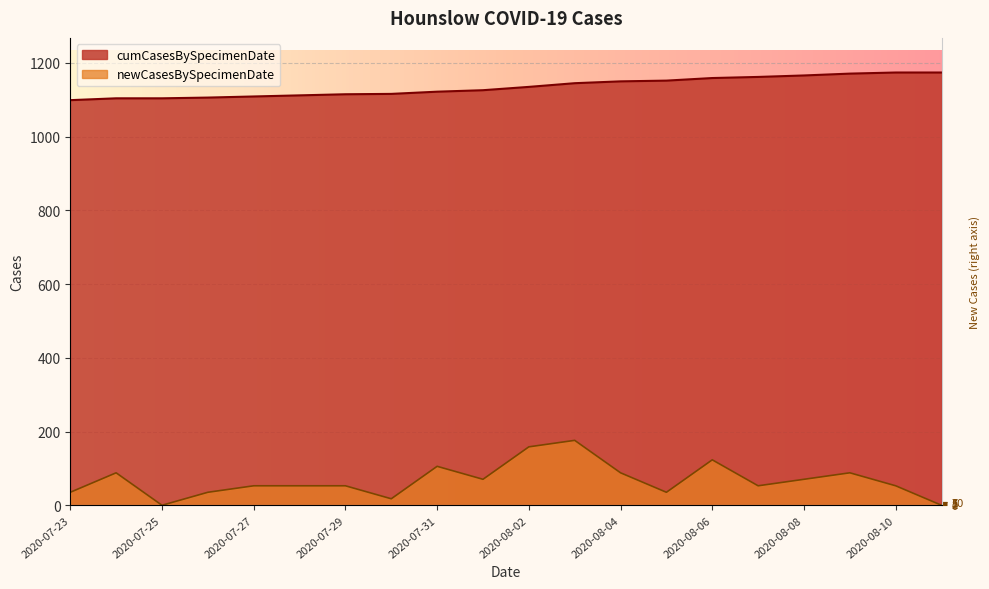

What is the maximum value shown in the chart?

1174